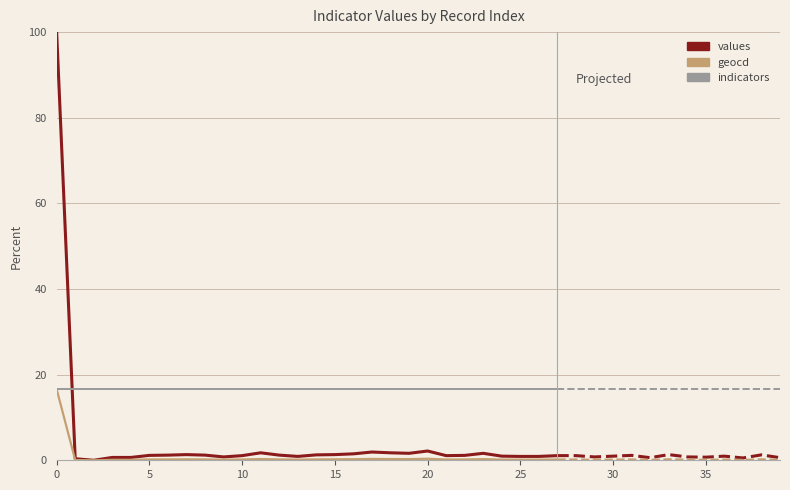

The indicators series shows 28.1 at 20. True or false?

False